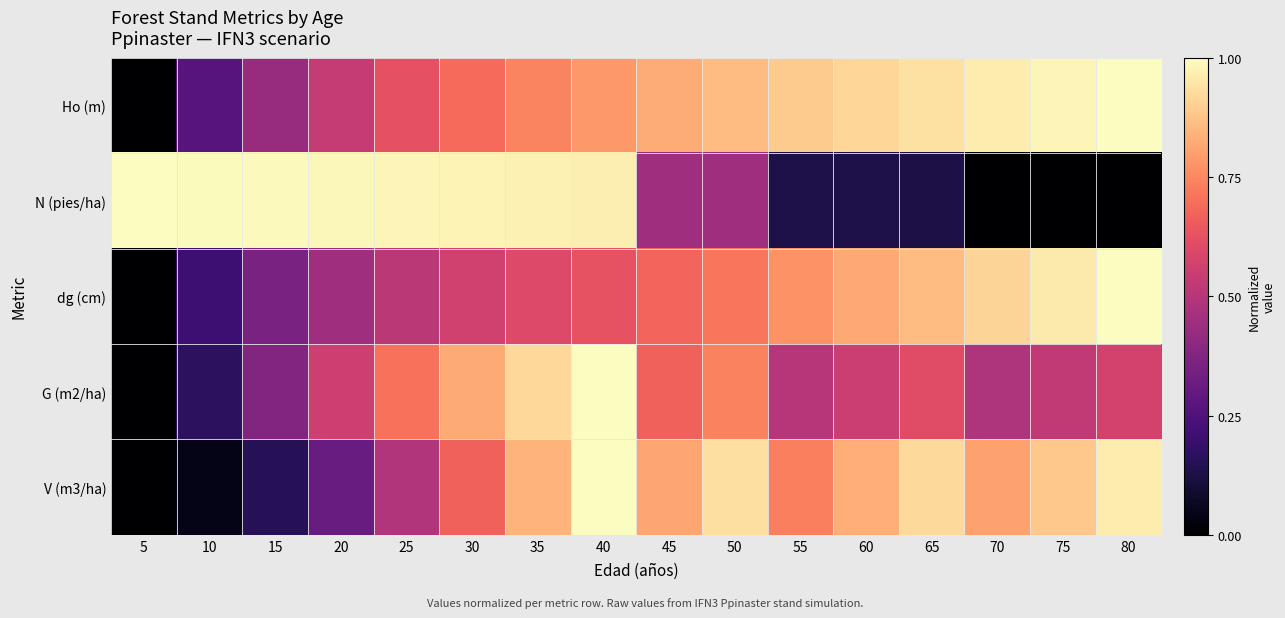

Reading left to right, what are all the values shown in this chart?

Ho (m): 5=0.0	10=0.3	15=0.4	20=0.5	25=0.6	30=0.7	35=0.7	40=0.8	45=0.8	50=0.9	55=0.9	60=0.9	65=0.9	70=1.0	75=1.0	80=1.0
N (pies/ha): 5=1.0	10=1.0	15=1.0	20=1.0	25=1.0	30=1.0	35=1.0	40=1.0	45=0.4	50=0.4	55=0.1	60=0.1	65=0.1	70=0.0	75=0.0	80=0.0
dg (cm): 5=0.0	10=0.2	15=0.4	20=0.4	25=0.5	30=0.6	35=0.6	40=0.6	45=0.7	50=0.7	55=0.8	60=0.8	65=0.9	70=0.9	75=1.0	80=1.0
G (m2/ha): 5=0.0	10=0.2	15=0.4	20=0.6	25=0.7	30=0.8	35=0.9	40=1.0	45=0.7	50=0.7	55=0.5	60=0.6	65=0.6	70=0.5	75=0.5	80=0.6
V (m3/ha): 5=0.0	10=0.0	15=0.2	20=0.3	25=0.5	30=0.7	35=0.8	40=1.0	45=0.8	50=0.9	55=0.7	60=0.8	65=0.9	70=0.8	75=0.9	80=1.0